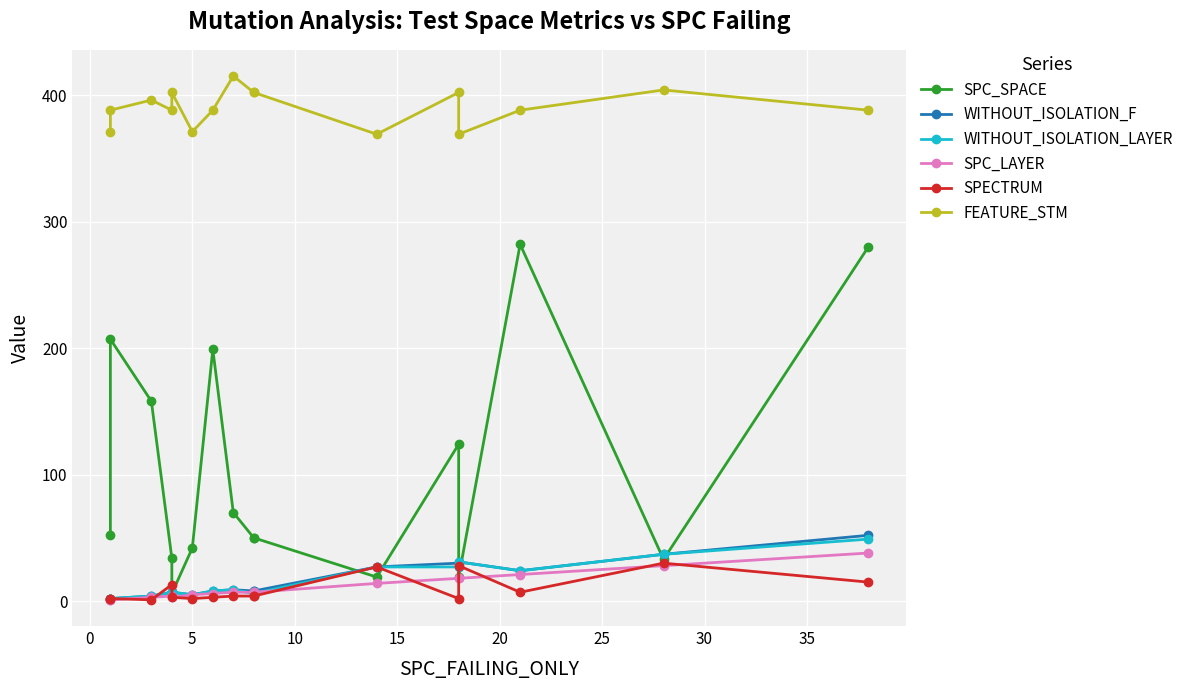

What are all the series names shown in the legend?

SPC_SPACE, WITHOUT_ISOLATION_F, WITHOUT_ISOLATION_LAYER, SPC_LAYER, SPECTRUM, FEATURE_STM